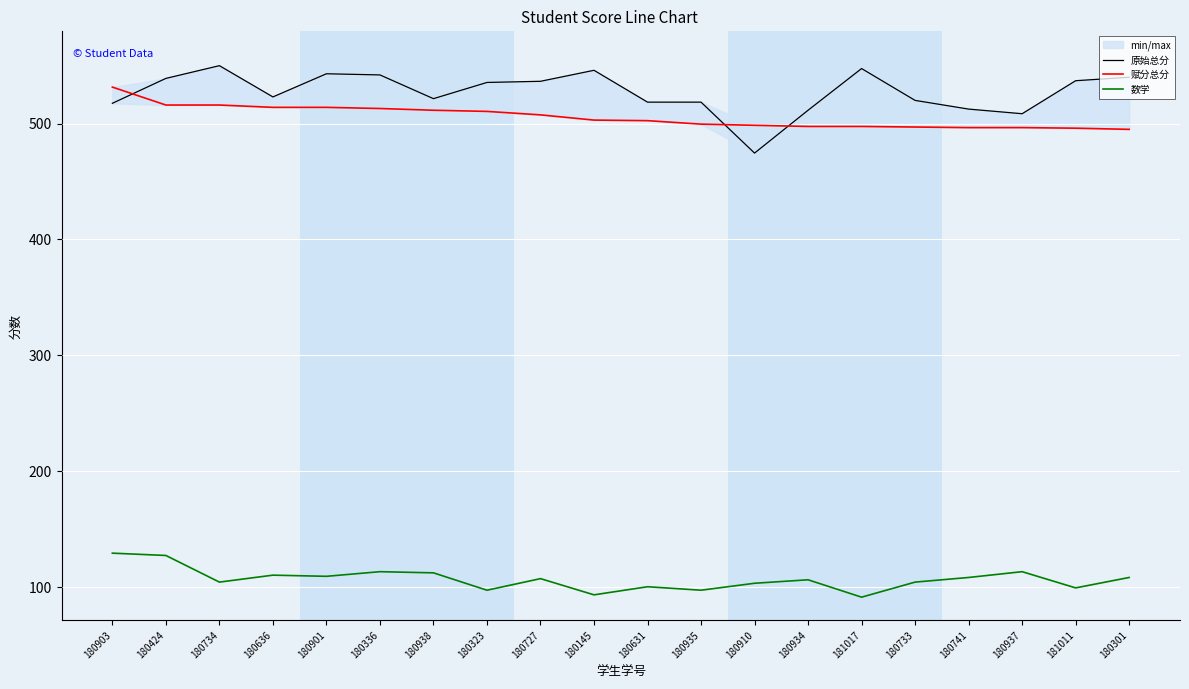

What is the label of the 3rd point from the right?

180937